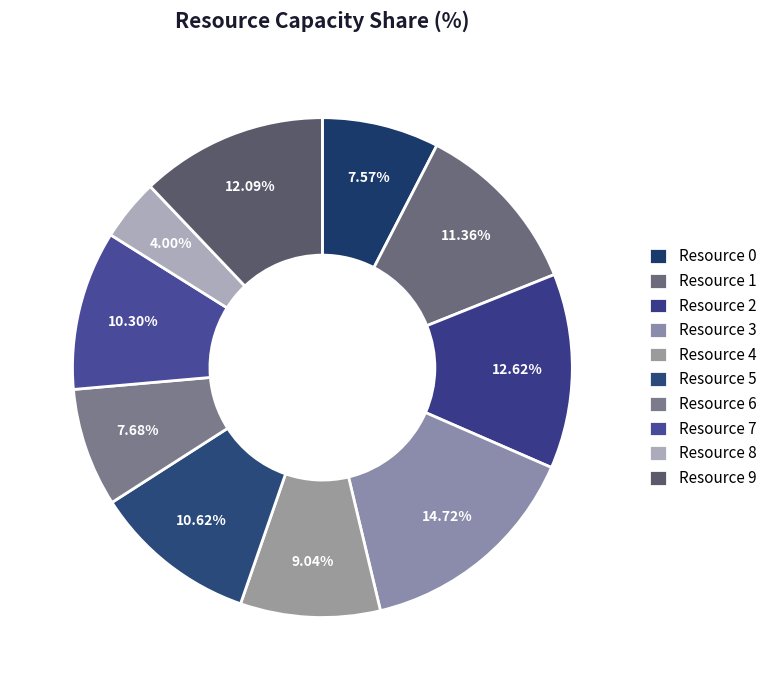

How much of the chart is everything except Resource 5?

89.4%